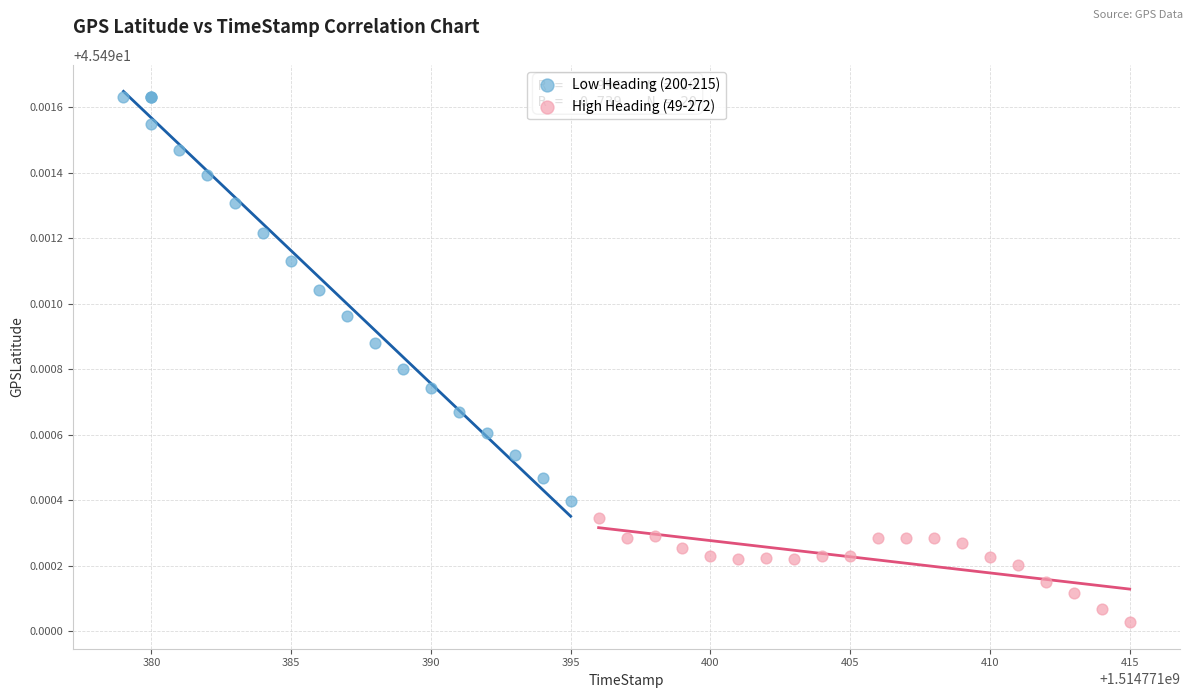

Which series contains the lowest Y value?

High Heading (49-272)